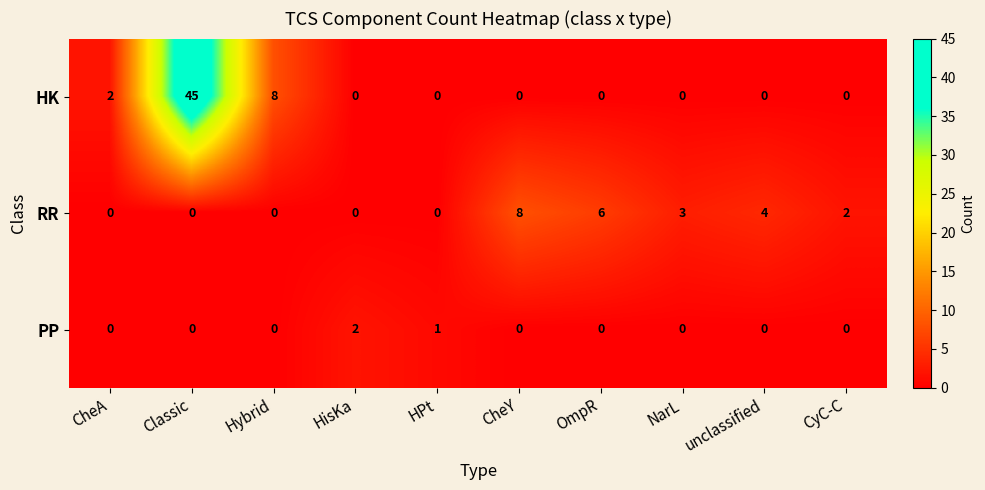

List the series in order of their peak value, lowest first.

PP, RR, HK